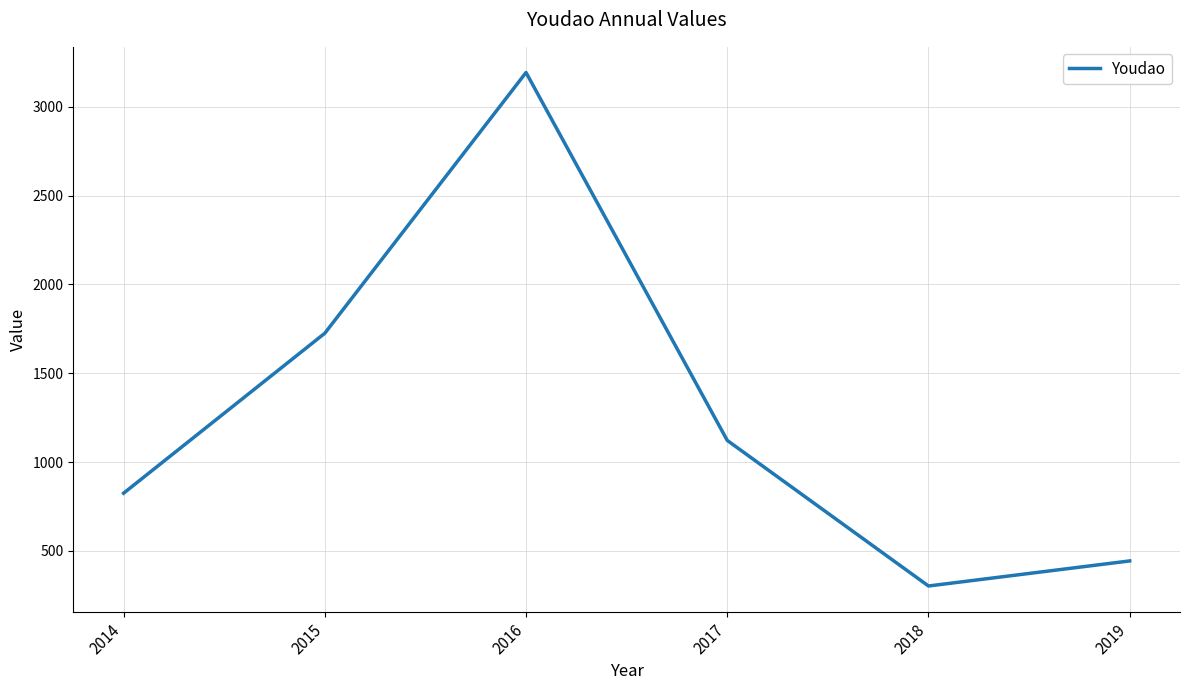

Does the chart display data point markers on the line(s)?

No